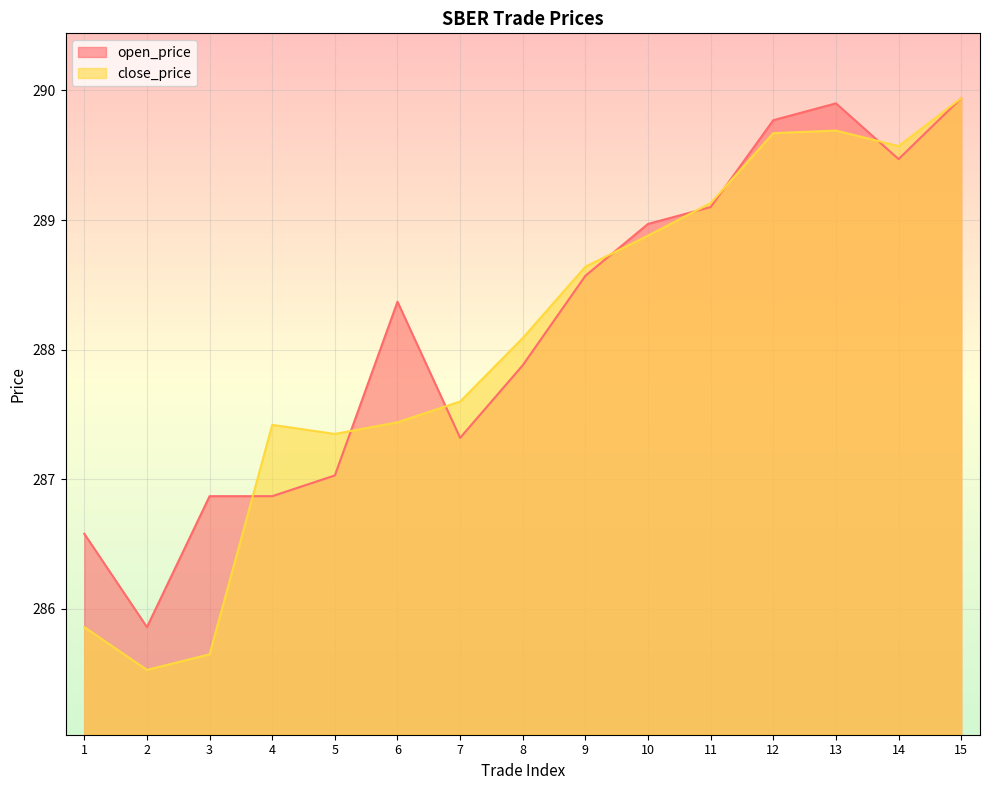

At which category does open_price reach its first local valley?

2